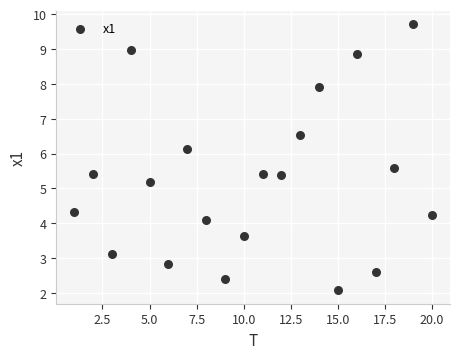

What is the range of X values (max minus min)?

19.0